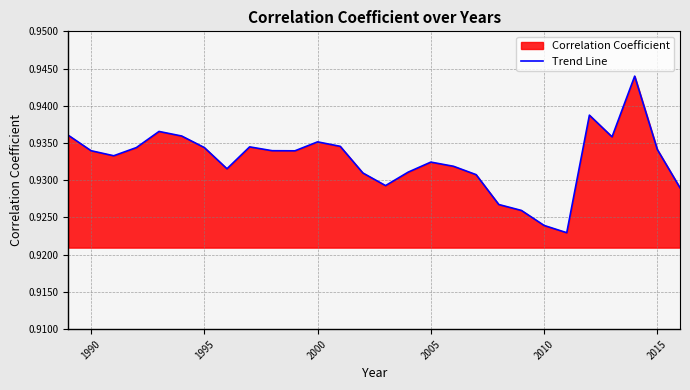

The value at 2010 is 0.6. True or false?

False